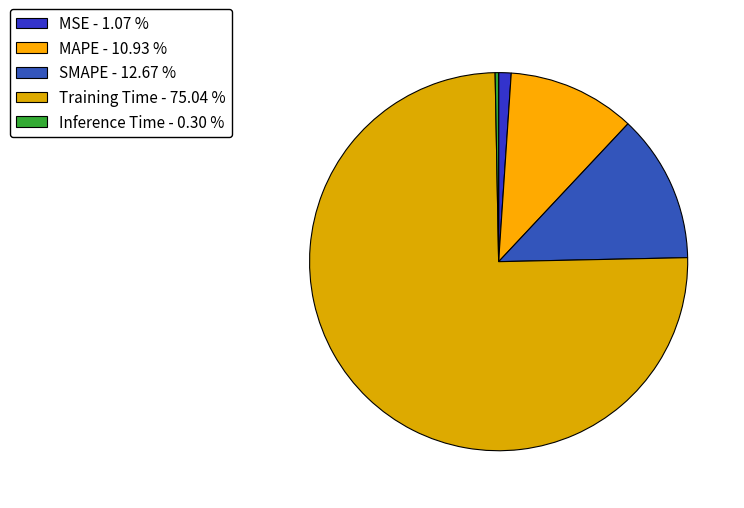

What percentage do SMAPE and Inference Time together represent?

13.0%